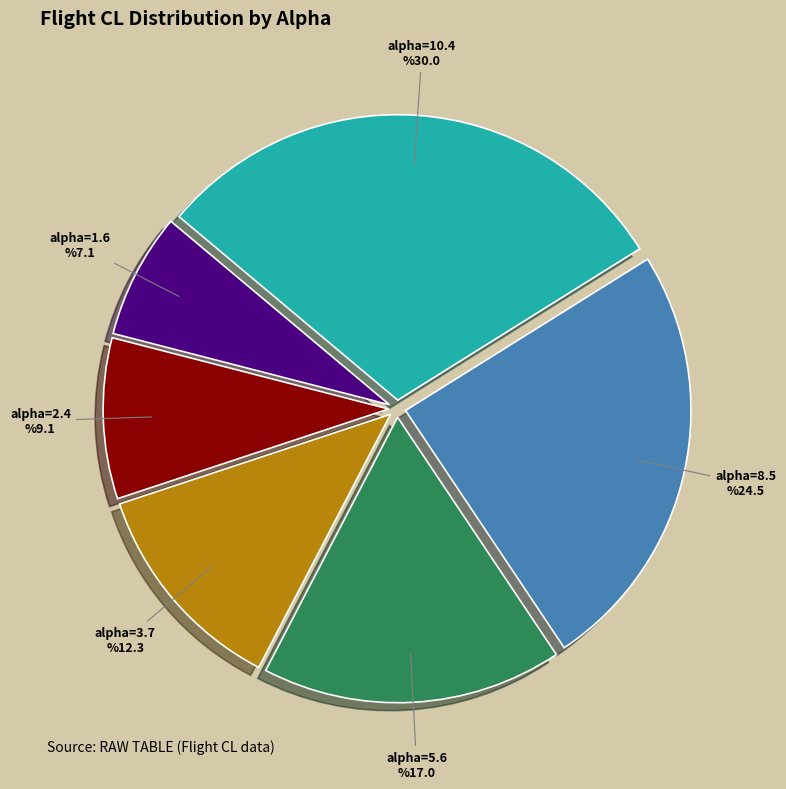

What is the largest slice in the pie chart?

alpha=10.4